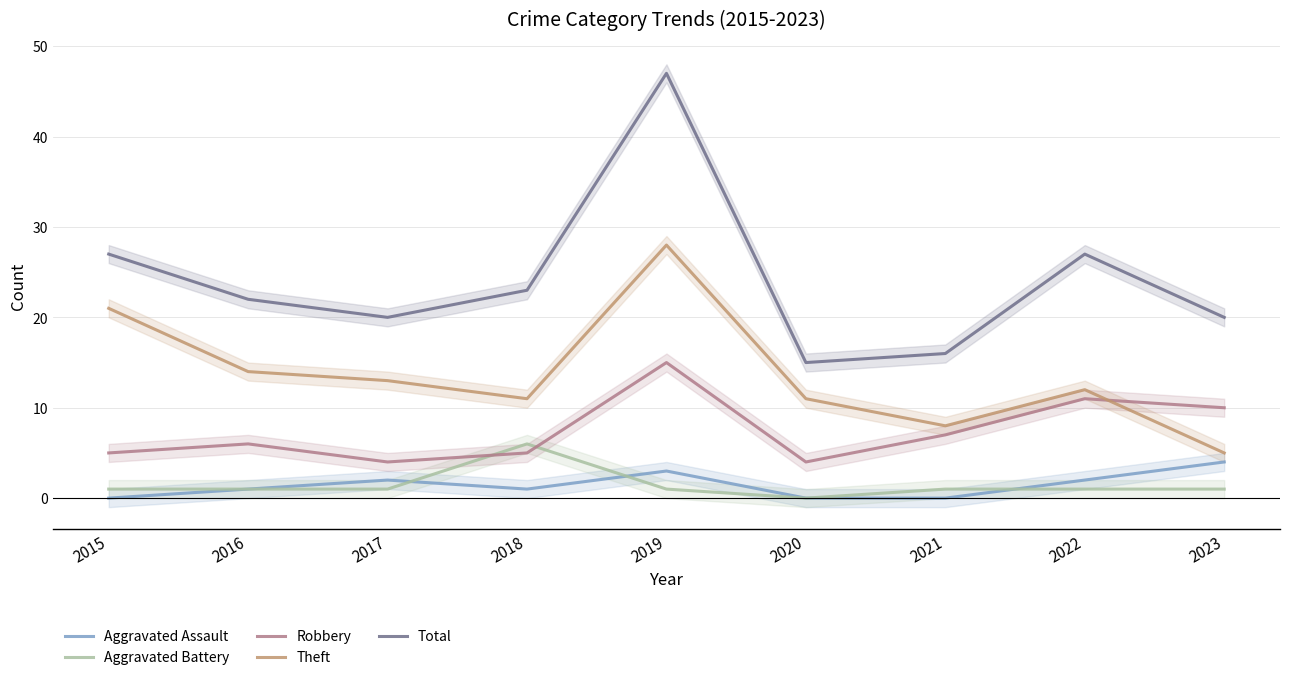

Is it true that Total equals 15 at 2020?

True